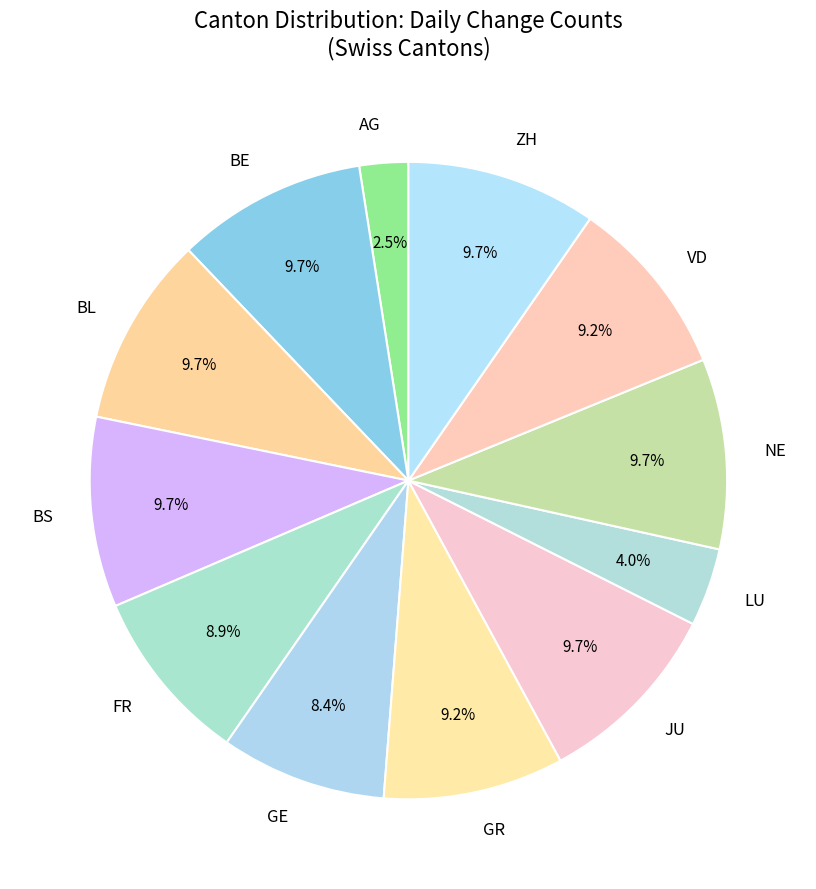

Is there a majority slice in this chart?

No